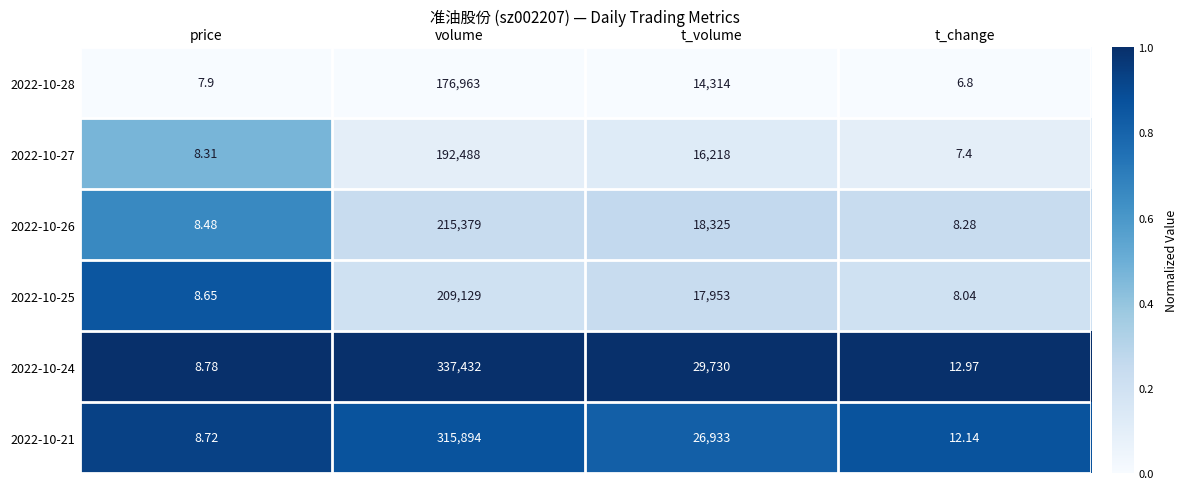

List the labels in order of 2022-10-28 value, smallest first.

t_change, price, t_volume, volume